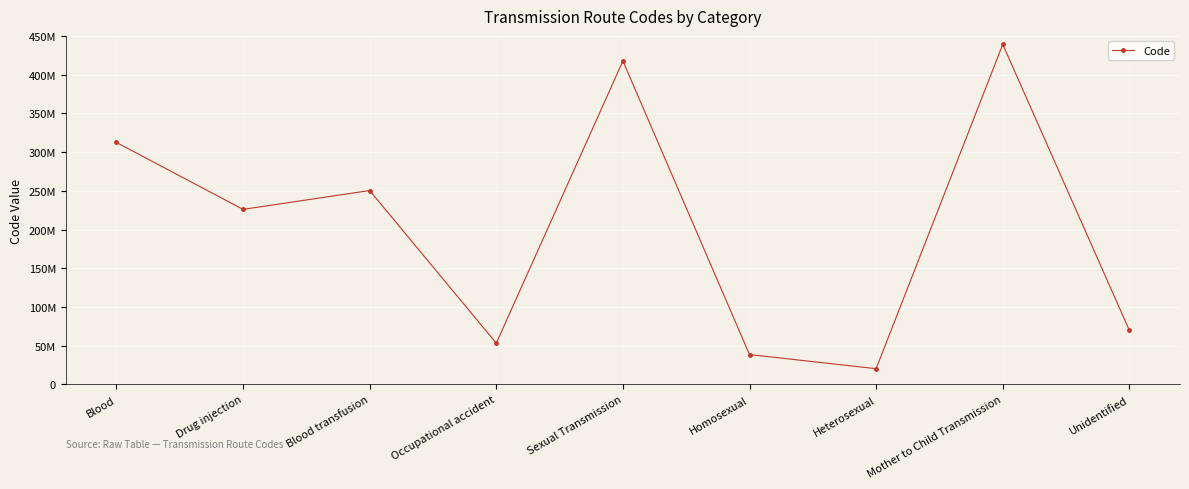

Does the chart have visible grid lines?

Yes